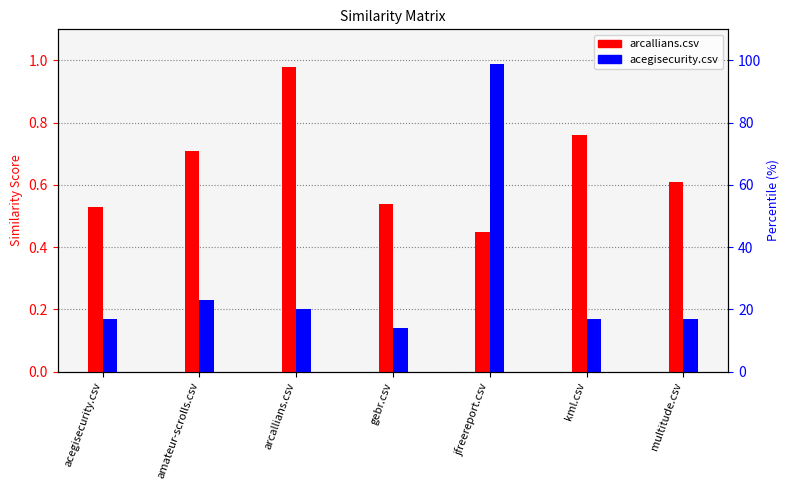

Rank the categories by arcallians.csv value from highest to lowest.

arcallians.csv, kml.csv, amateur-scrolls.csv, multitude.csv, gebr.csv, acegisecurity.csv, jfreereport.csv